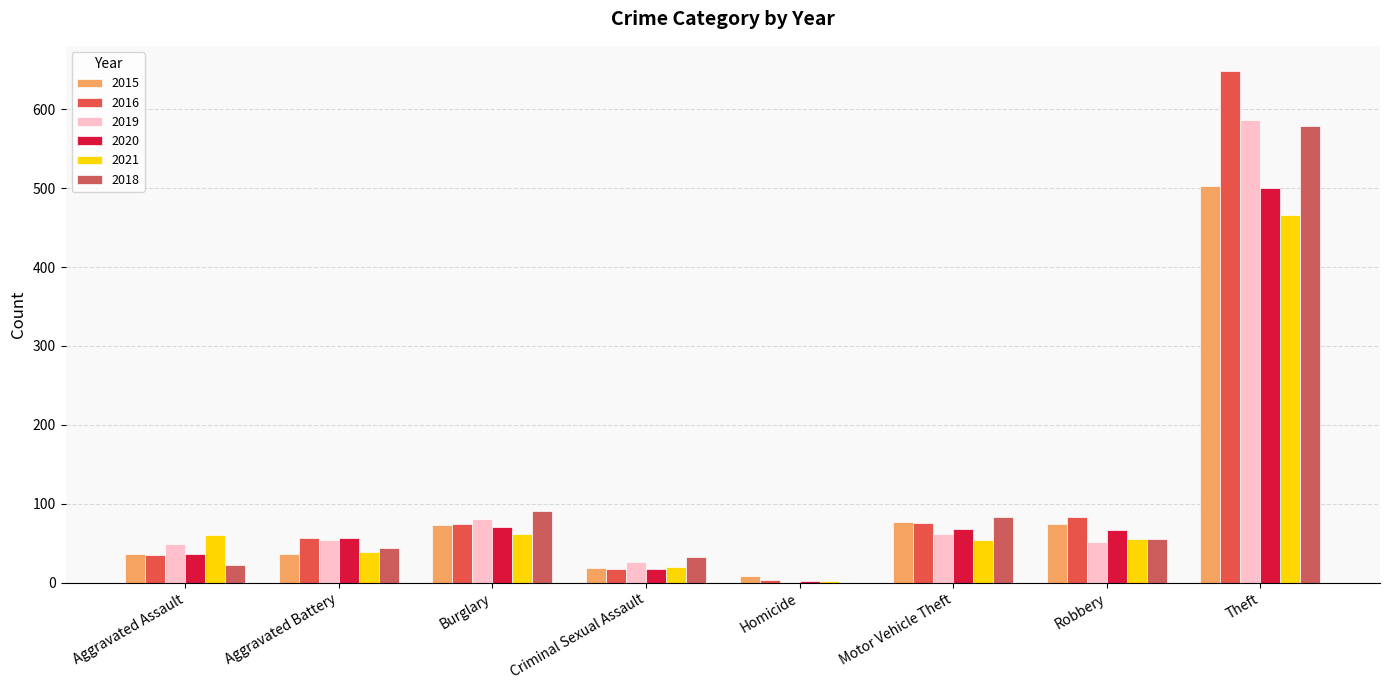

Reading left to right, extract all data points from this chart.

2015: Aggravated Assault=36	Aggravated Battery=37	Burglary=73	Criminal Sexual Assault=19	Homicide=9	Motor Vehicle Theft=77	Robbery=75	Theft=503
2016: Aggravated Assault=35	Aggravated Battery=57	Burglary=75	Criminal Sexual Assault=17	Homicide=3	Motor Vehicle Theft=76	Robbery=83	Theft=648
2019: Aggravated Assault=49	Aggravated Battery=54	Burglary=81	Criminal Sexual Assault=26	Homicide=0	Motor Vehicle Theft=62	Robbery=51	Theft=587
2020: Aggravated Assault=36	Aggravated Battery=57	Burglary=70	Criminal Sexual Assault=18	Homicide=2	Motor Vehicle Theft=68	Robbery=67	Theft=500
2021: Aggravated Assault=60	Aggravated Battery=39	Burglary=62	Criminal Sexual Assault=20	Homicide=2	Motor Vehicle Theft=54	Robbery=55	Theft=466
2018: Aggravated Assault=23	Aggravated Battery=44	Burglary=91	Criminal Sexual Assault=33	Homicide=0	Motor Vehicle Theft=83	Robbery=55	Theft=579